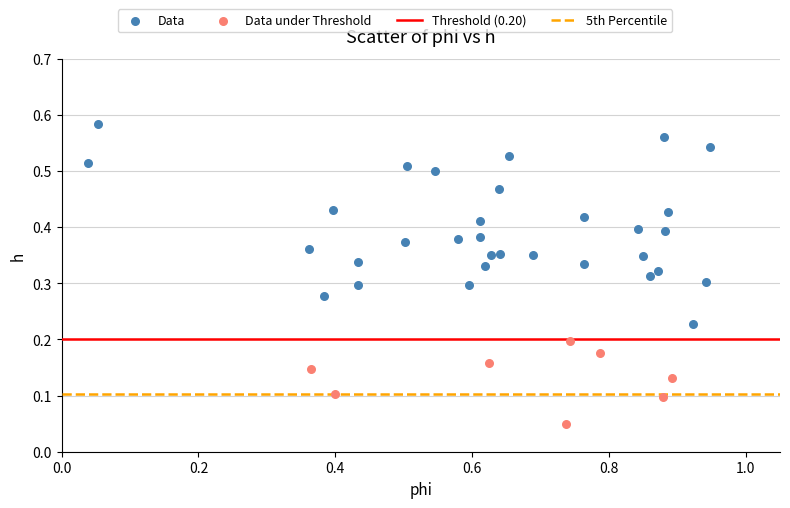

Which series reaches the maximum Y coordinate?

Data